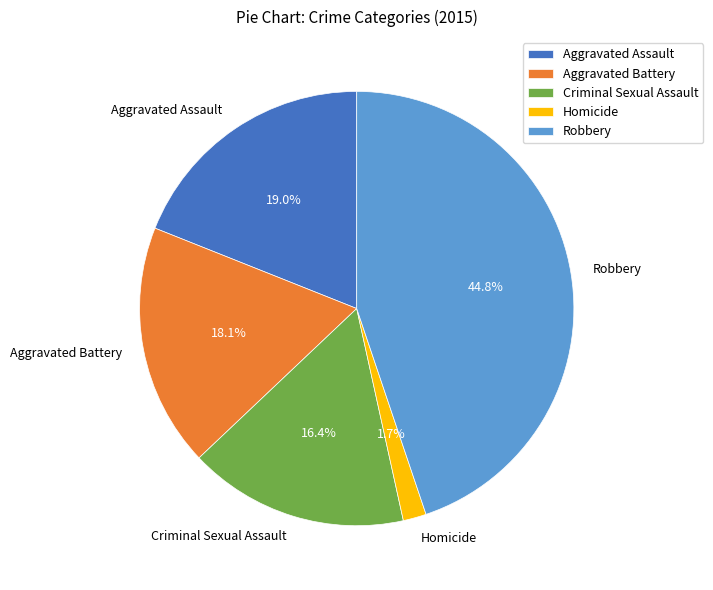

Between Homicide and Criminal Sexual Assault, which is larger?

Criminal Sexual Assault